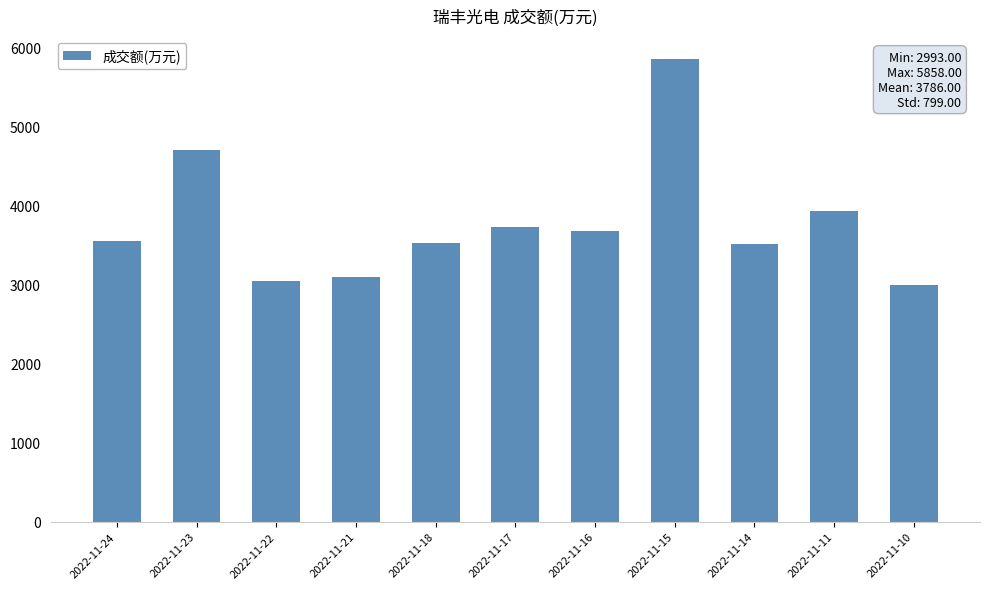

What is the sum of the values at 2022-11-21 and 2022-11-17?

6842